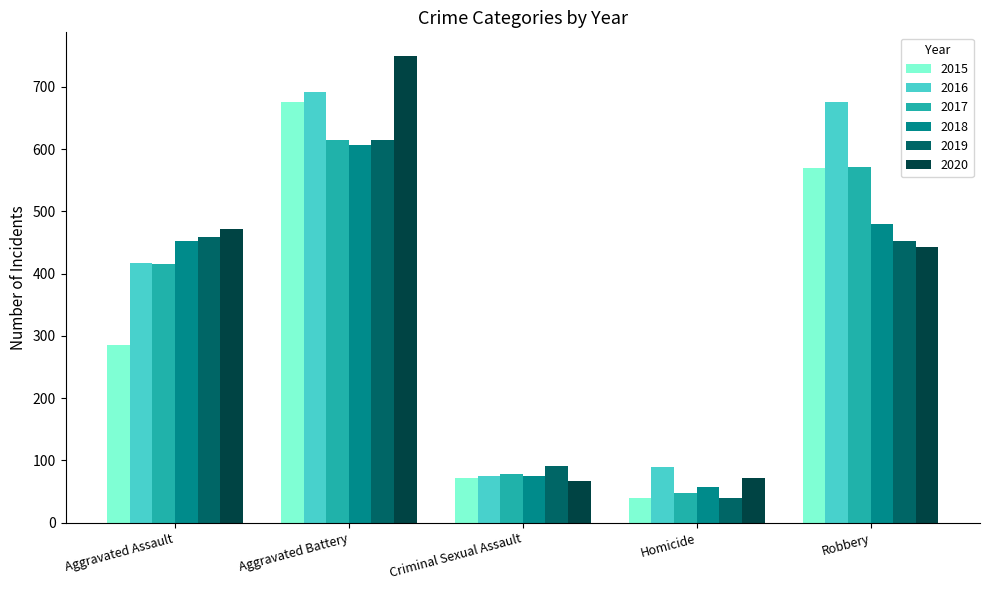

The 2015 series shows 64 at Homicide. True or false?

False